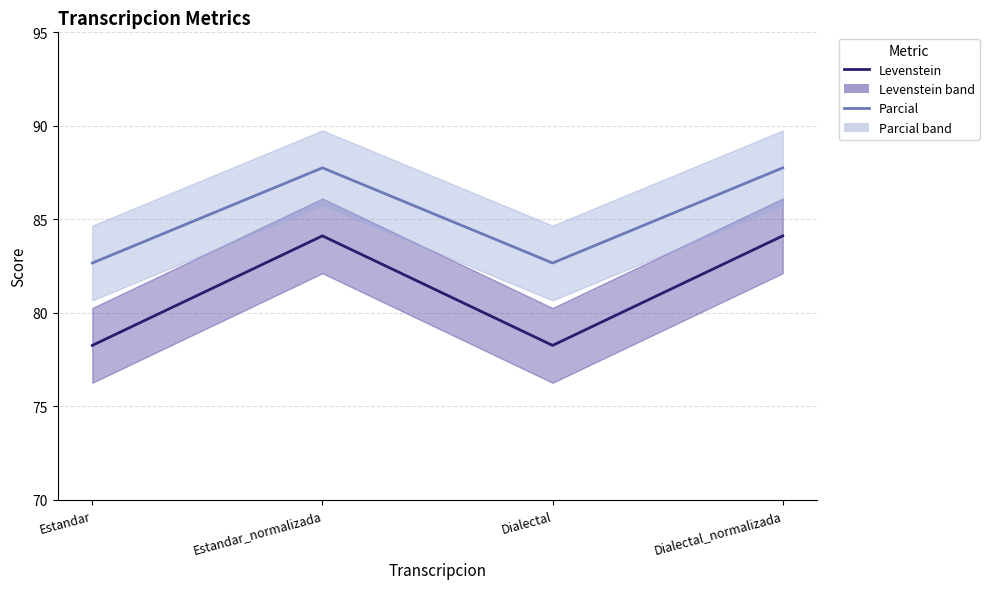

True or false: Levenstein has a value of 48.8 at Dialectal.

False